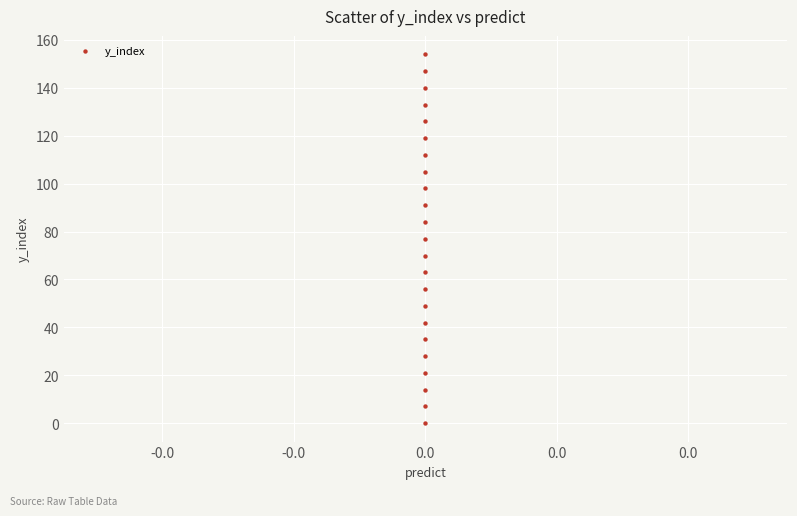

What is the range of Y values (max minus min)?

154